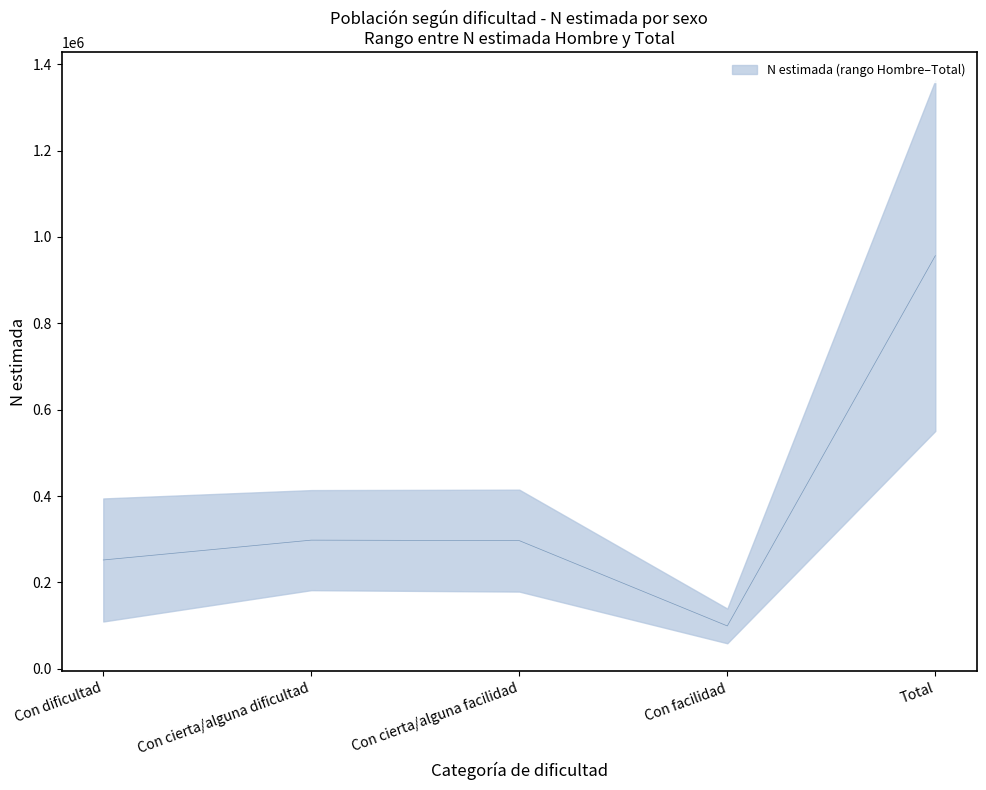

At which category is the sum across all series the highest?

Total